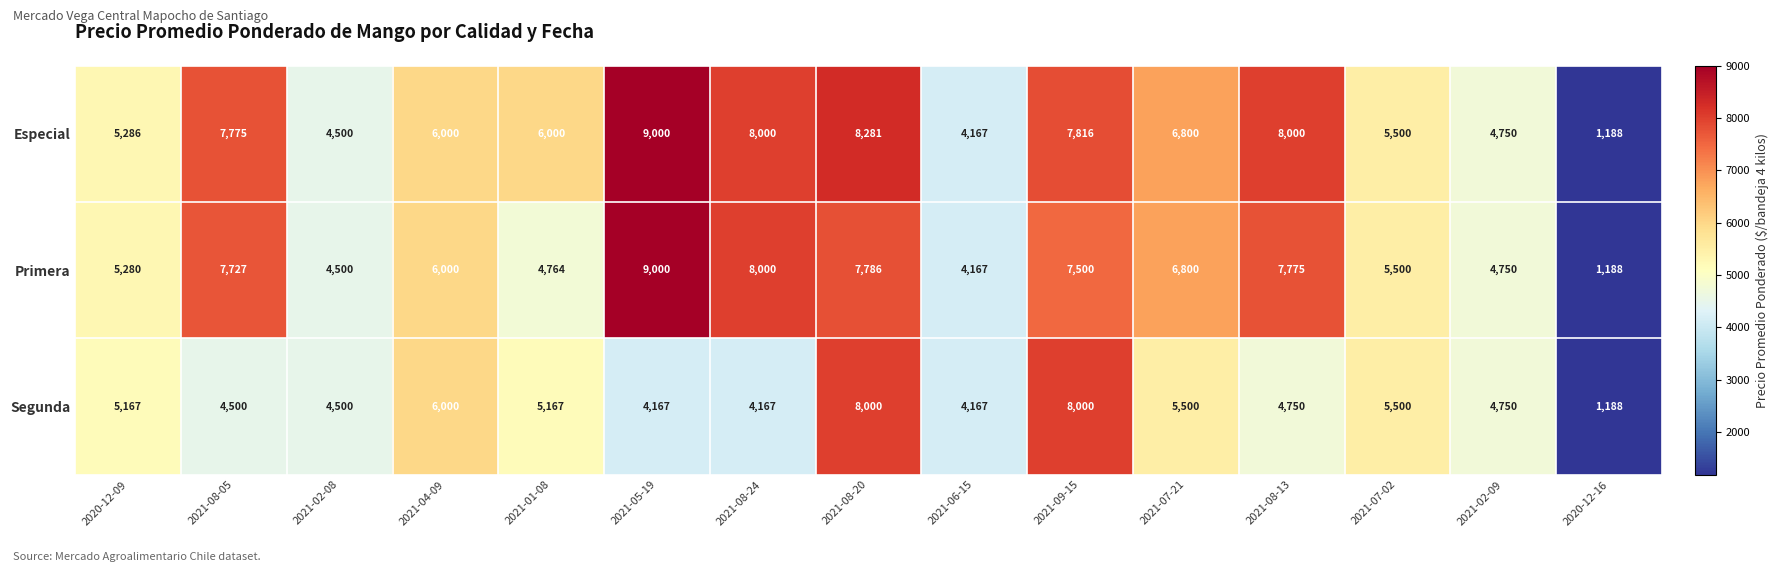

What is the total value across all series at 2021-08-05?

20002